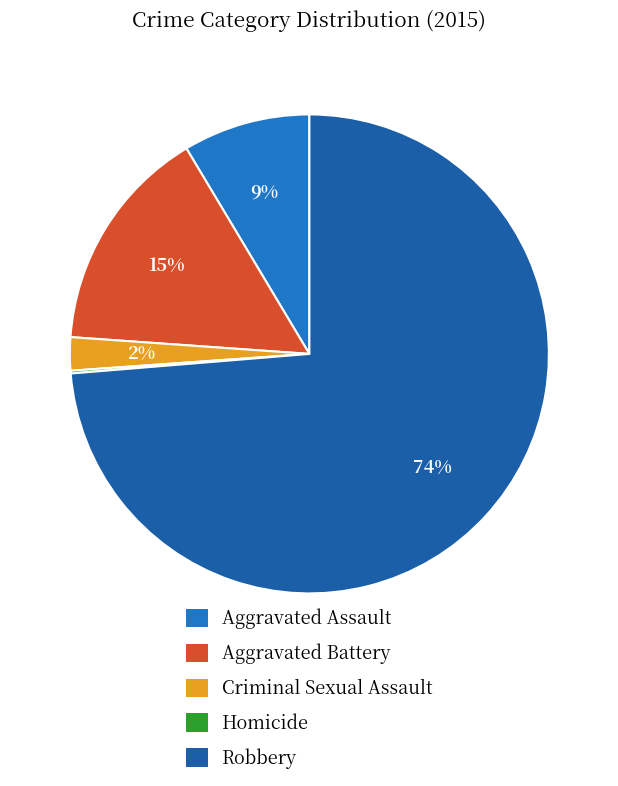

The Robbery slice represents 74% of the pie. True or false?

True